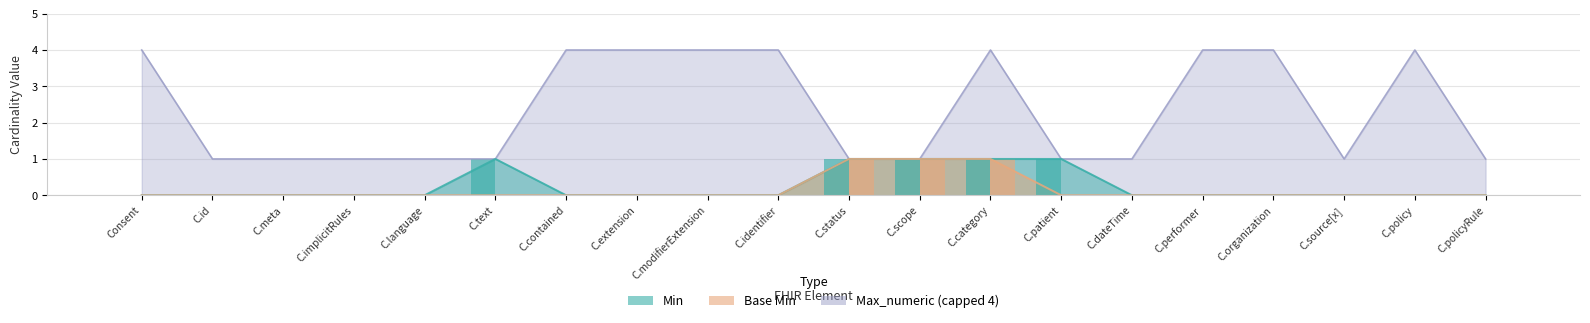

List the series in order of their peak value, lowest first.

Min, Base Min, Max_numeric